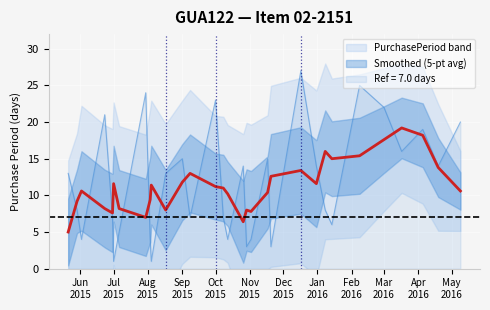

Count the number of values greater than 11.

16